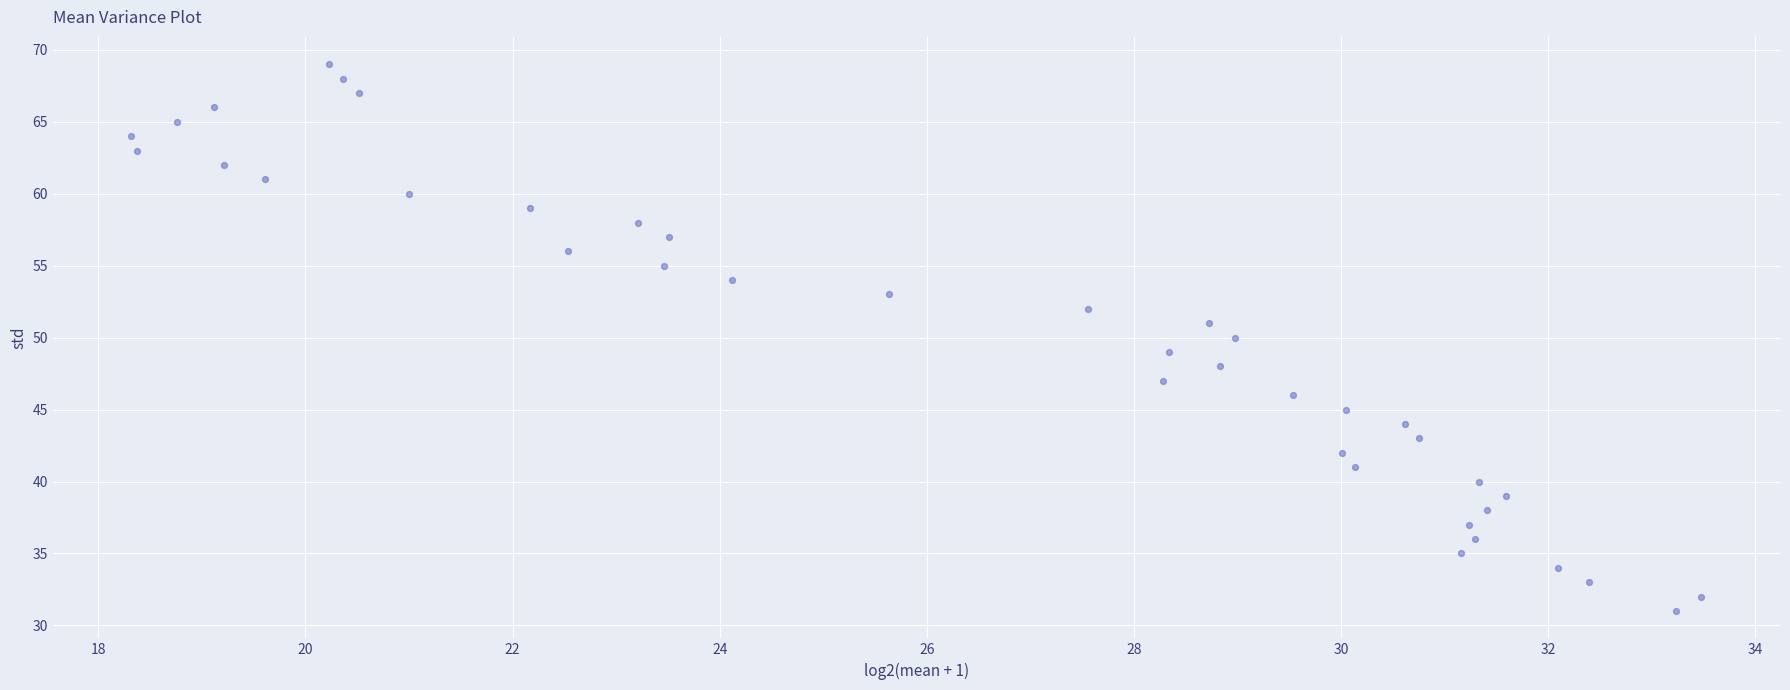

What is the range of Y values (max minus min)?

38